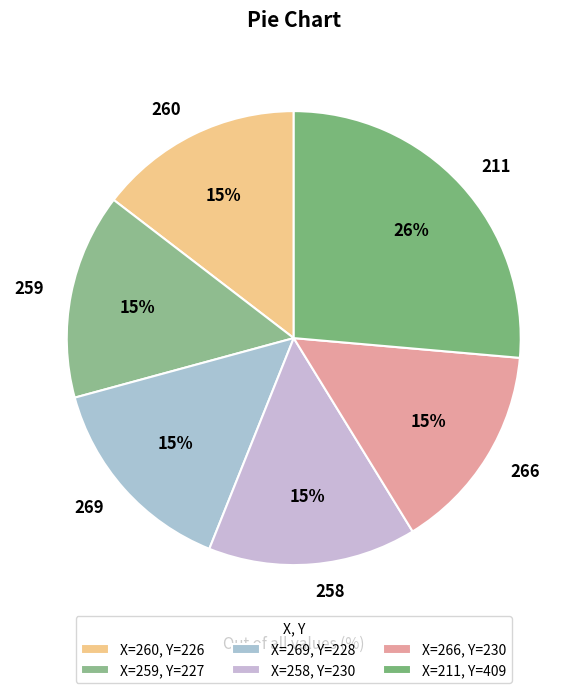

Is the sum of 259 and 211 greater than half?

No